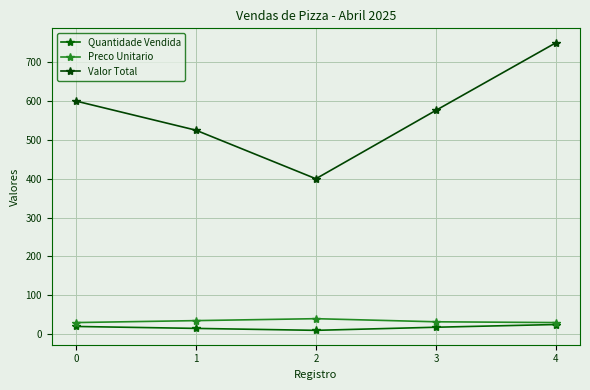

At which category does Preco Unitario reach its first local peak?

2